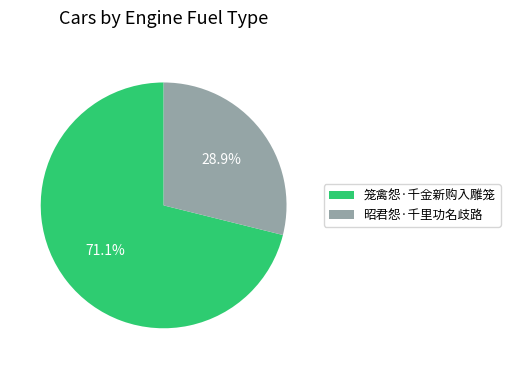

Between 笼禽怨·千金新购入雕笼 and 昭君怨·千里功名歧路, which is larger?

笼禽怨·千金新购入雕笼